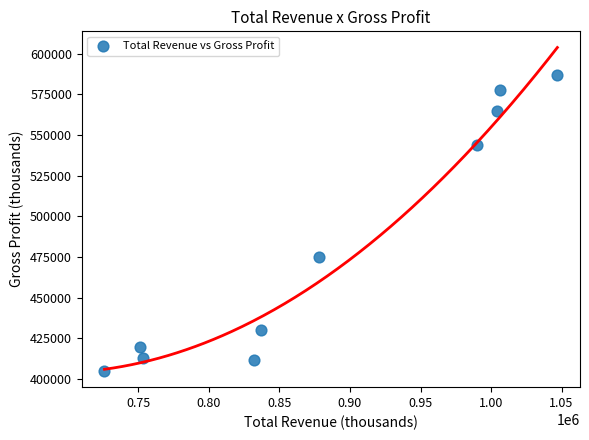

What Y value in the scatter plot is closest to 496000?

475000